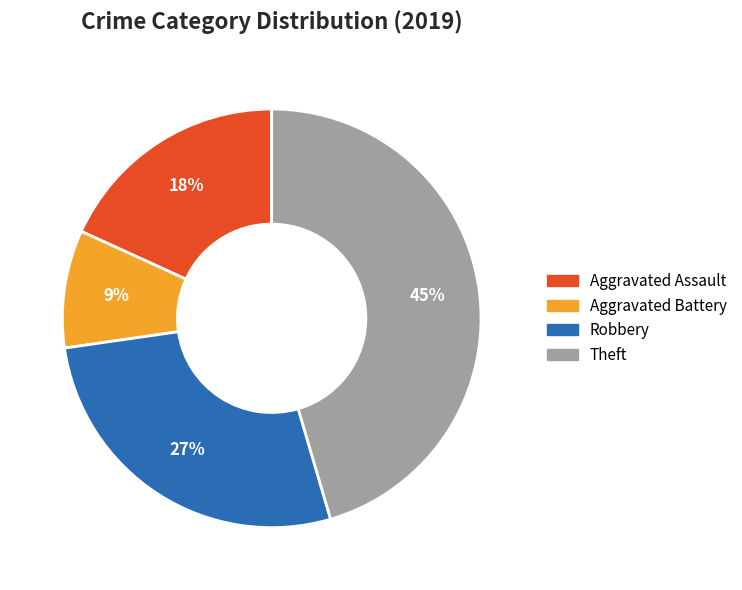

How many slices are in this pie chart?

4